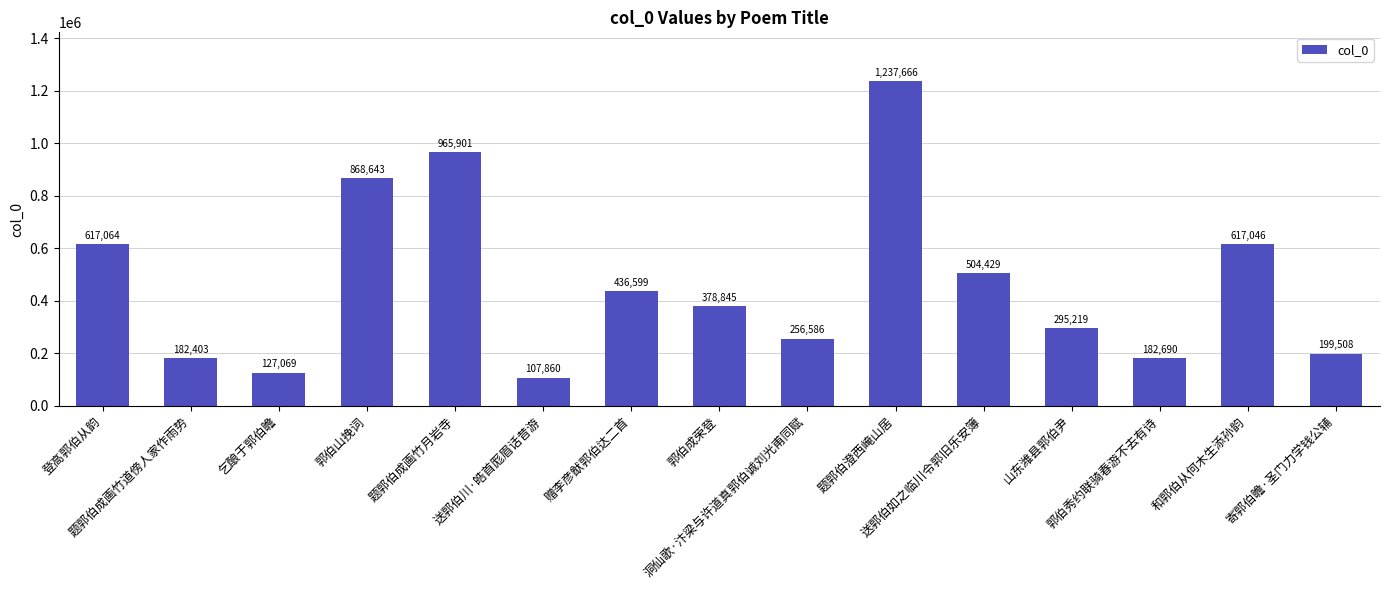

Is it true that the value at 寄郭伯瞻·圣门力学钱公辅 is 199508?

True